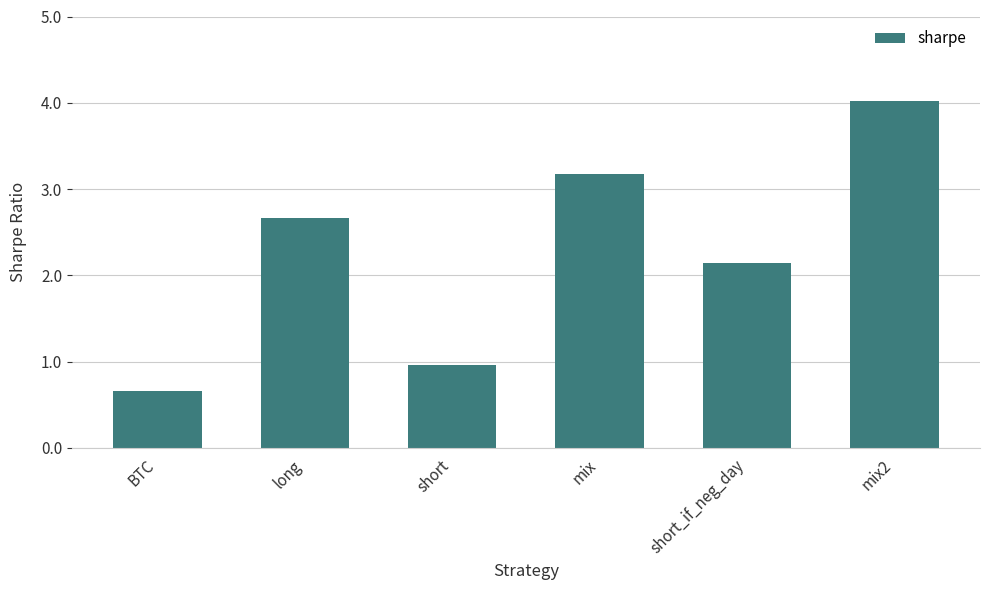

True or false: the data shows 3.2 at mix.

True